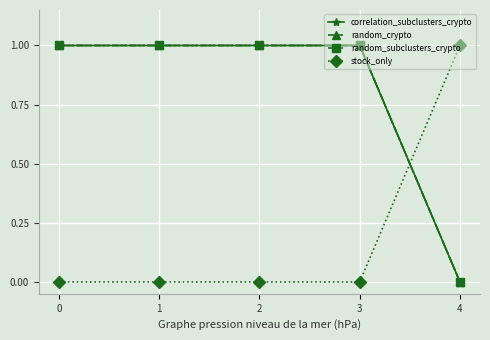

Reading right to left, list all the values displayed in this chart.

correlation_subclusters_crypto: 4=0	3=1	2=1	1=1	0=1
random_crypto: 4=0	3=1	2=1	1=1	0=1
random_subclusters_crypto: 4=0	3=1	2=1	1=1	0=1
stock_only: 4=1	3=0	2=0	1=0	0=0